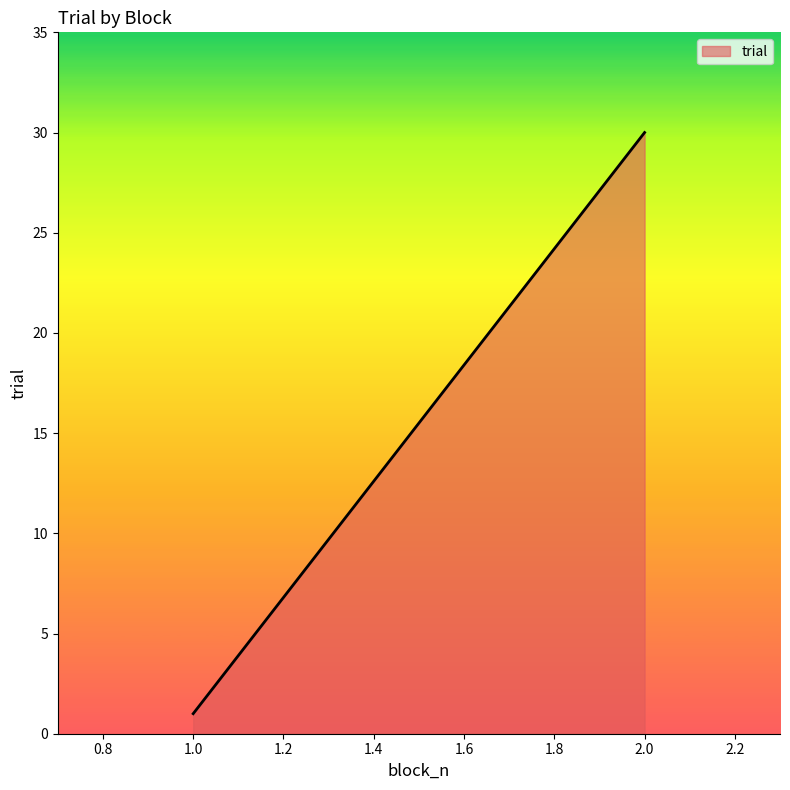

Between 1 and 1, which is larger?

1